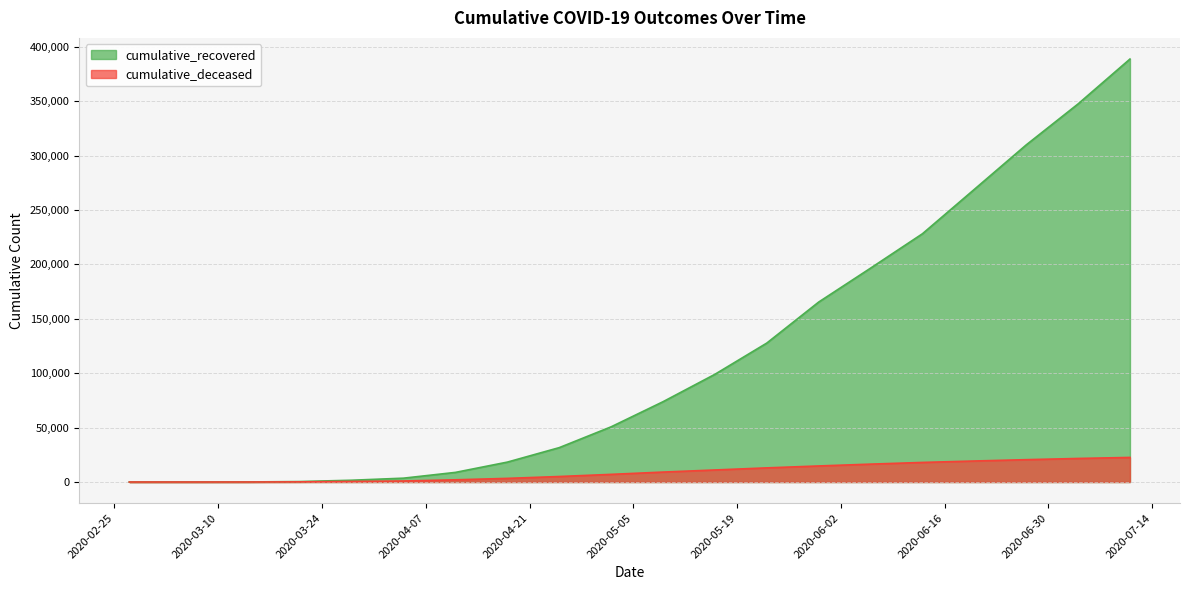

How many values in the cumulative_recovered series exceed 73780?

9